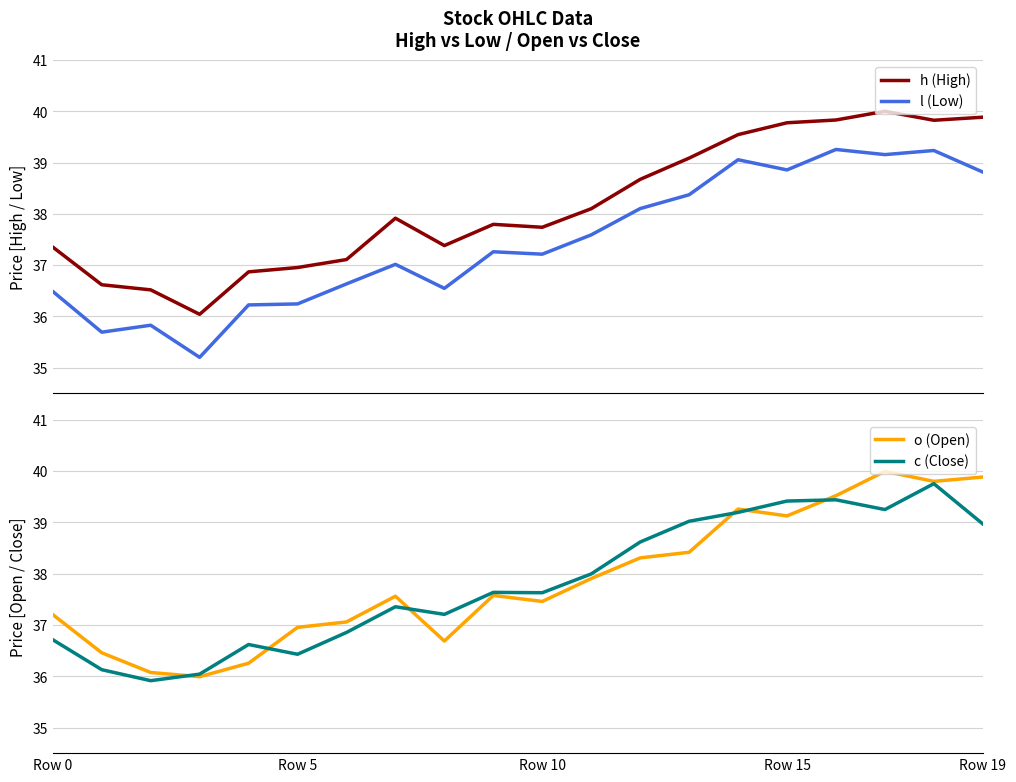

True or false: c (Close) and l (Low) intersect in this chart.

False